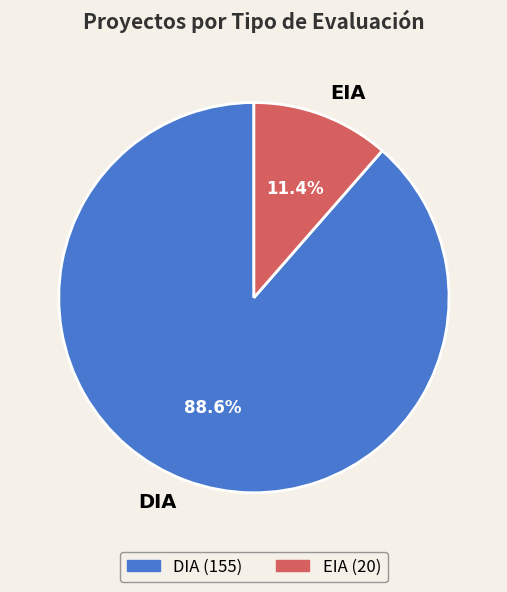

Count the number of slices in the pie.

2